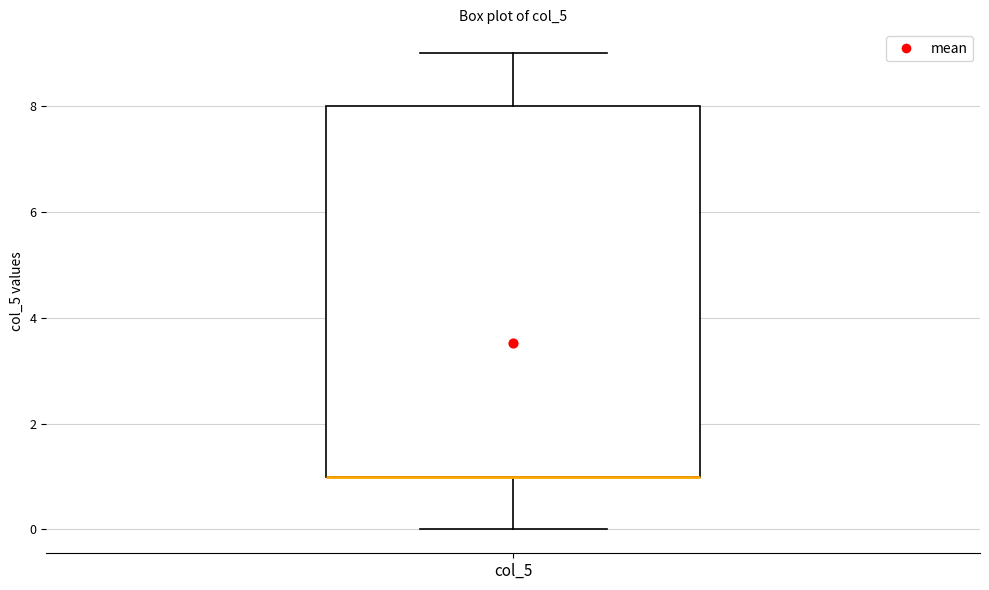

Where is the lower edge of the box for col_5 on the y-axis? The values are not printed on the chart, so give them approximately, as read against the axis.

1